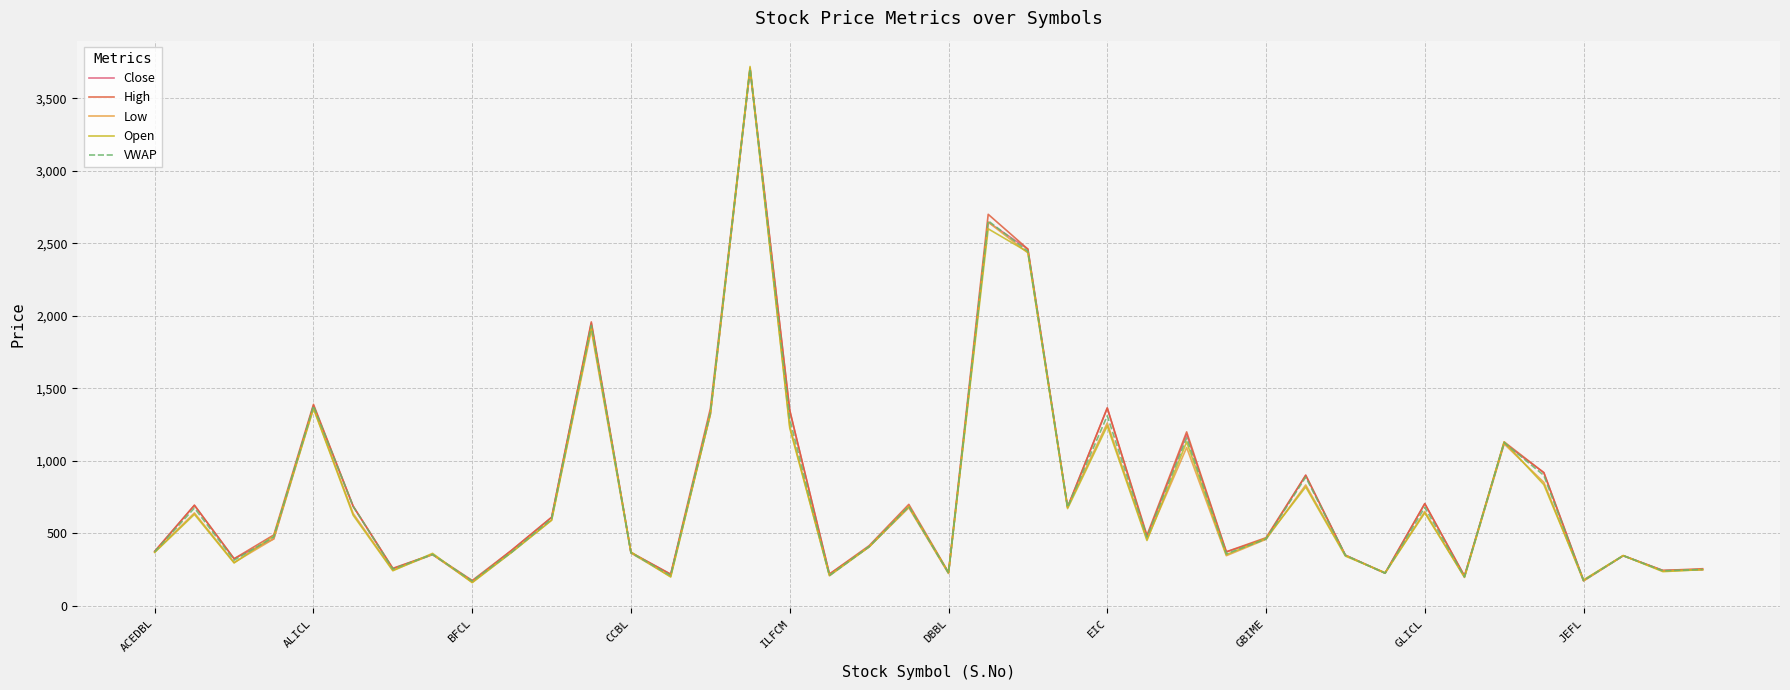

In Low, how many points are lower than both neighbors (excluding endpoints)?

13